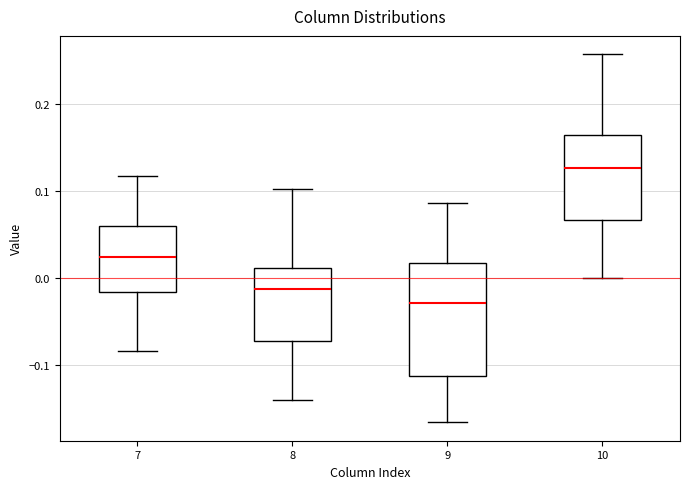

Where is the upper edge of the box at x = 8 on the y-axis? The values are not printed on the chart, so give them approximately, as read against the axis.

0.01